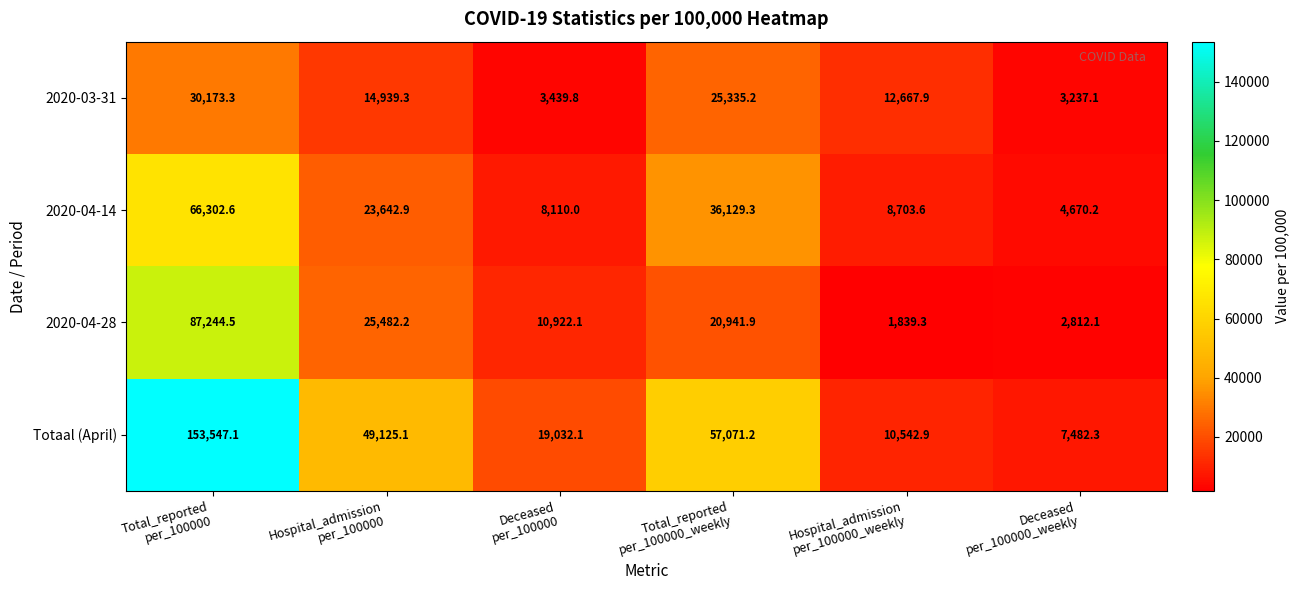

What is the difference between the maximum and minimum values in the 2020-03-31 series?

26936.2